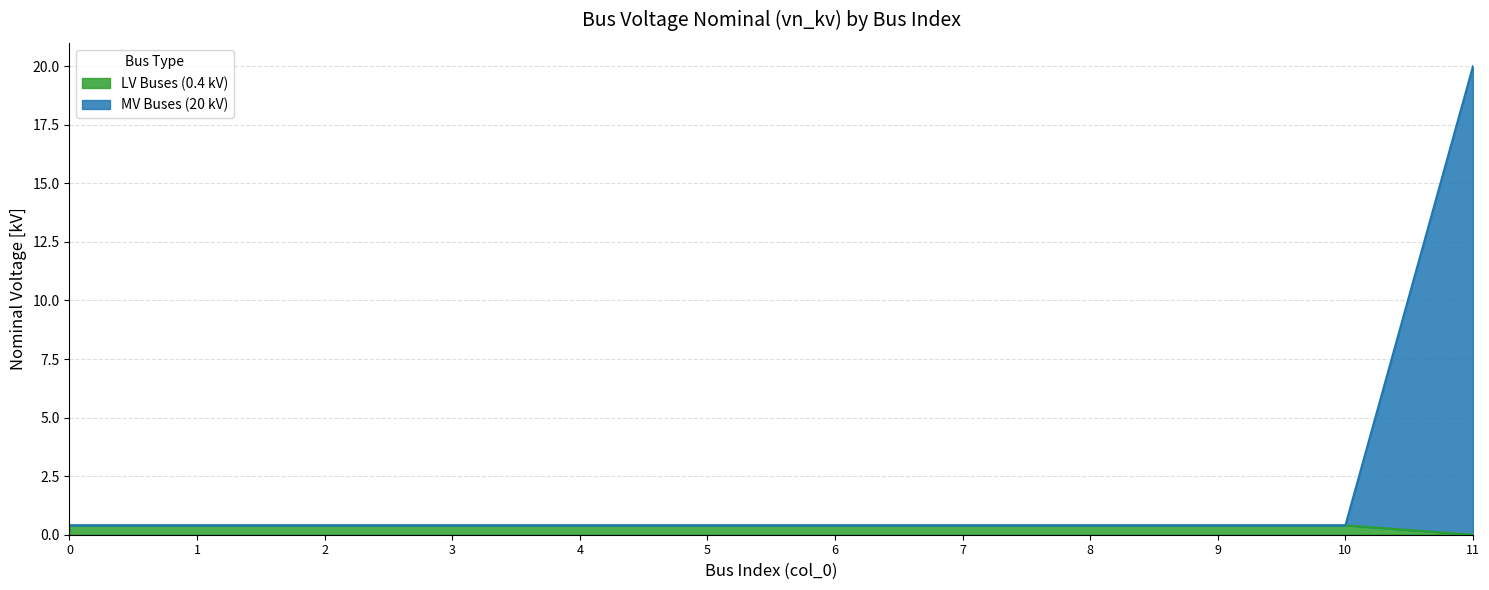

Does the chart display data point markers on the line(s)?

No